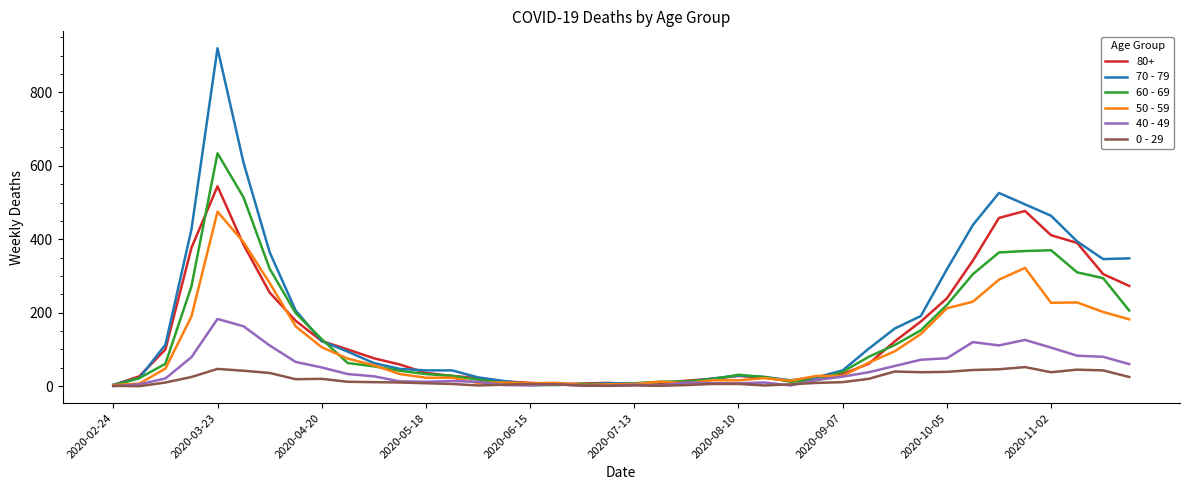

What is the greatest value displayed?

920